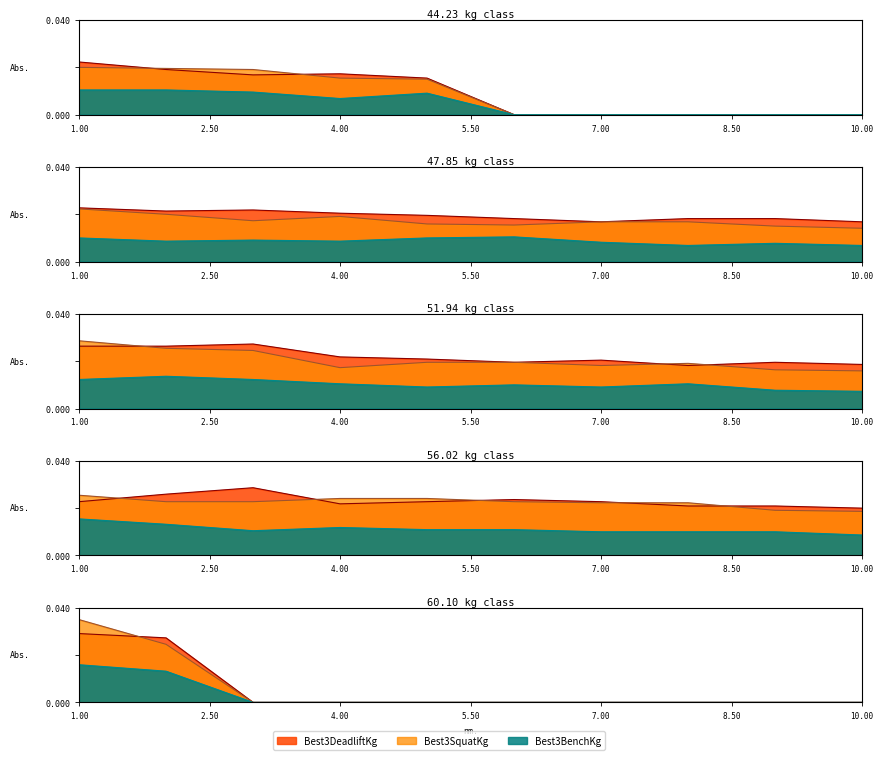

Is it true that Best3DeadliftKg equals 48.8 at 10?

False